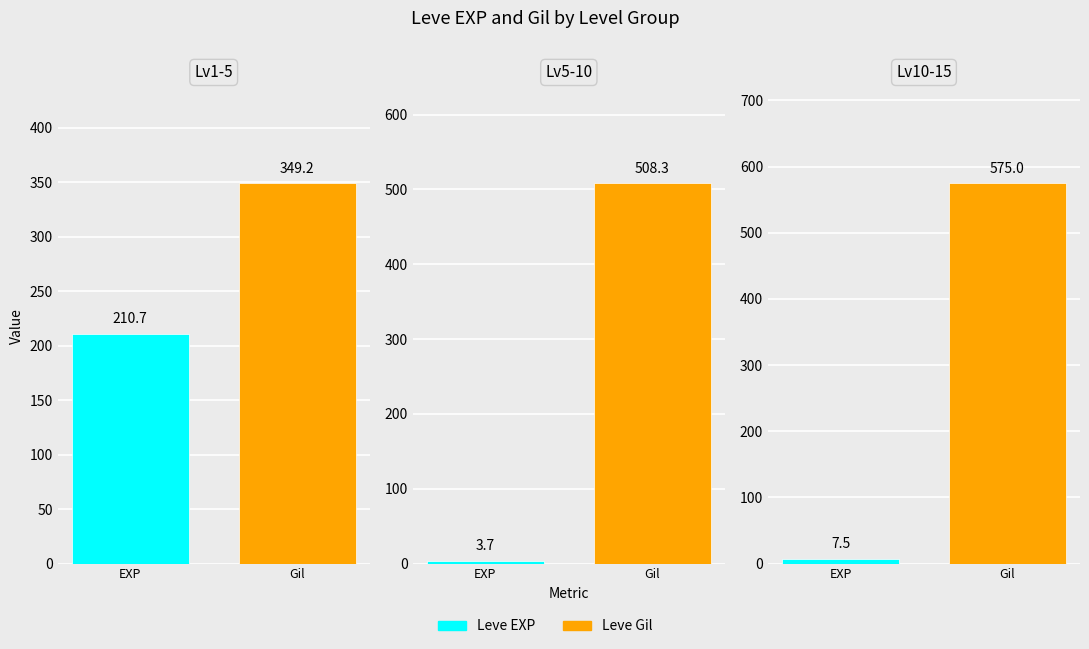

True or false: Leve Gil has a value of 143 at Ash Spinning Wheel.

False